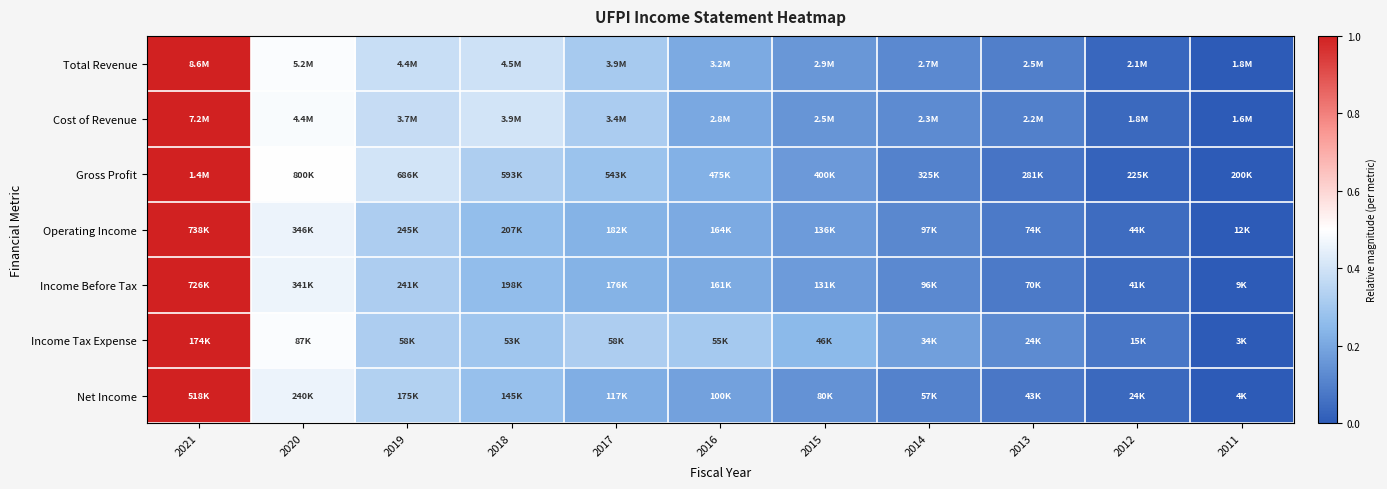

Reading right to left, transcribe all the data shown in this chart.

Total Revenue: 2011=0.0	2012=0.0	2013=0.1	2014=0.1	2015=0.2	2016=0.2	2017=0.3	2018=0.4	2019=0.4	2020=0.5	2021=1.0
Cost of Revenue: 2011=0.0	2012=0.0	2013=0.1	2014=0.1	2015=0.2	2016=0.2	2017=0.3	2018=0.4	2019=0.4	2020=0.5	2021=1.0
Gross Profit: 2011=0.0	2012=0.0	2013=0.1	2014=0.1	2015=0.2	2016=0.2	2017=0.3	2018=0.3	2019=0.4	2020=0.5	2021=1.0
Operating Income: 2011=0.0	2012=0.0	2013=0.1	2014=0.1	2015=0.2	2016=0.2	2017=0.2	2018=0.3	2019=0.3	2020=0.5	2021=1.0
Income Before Tax: 2011=0.0	2012=0.0	2013=0.1	2014=0.1	2015=0.2	2016=0.2	2017=0.2	2018=0.3	2019=0.3	2020=0.5	2021=1.0
Income Tax Expense: 2011=0.0	2012=0.1	2013=0.1	2014=0.2	2015=0.3	2016=0.3	2017=0.3	2018=0.3	2019=0.3	2020=0.5	2021=1.0
Net Income: 2011=0.0	2012=0.0	2013=0.1	2014=0.1	2015=0.1	2016=0.2	2017=0.2	2018=0.3	2019=0.3	2020=0.5	2021=1.0